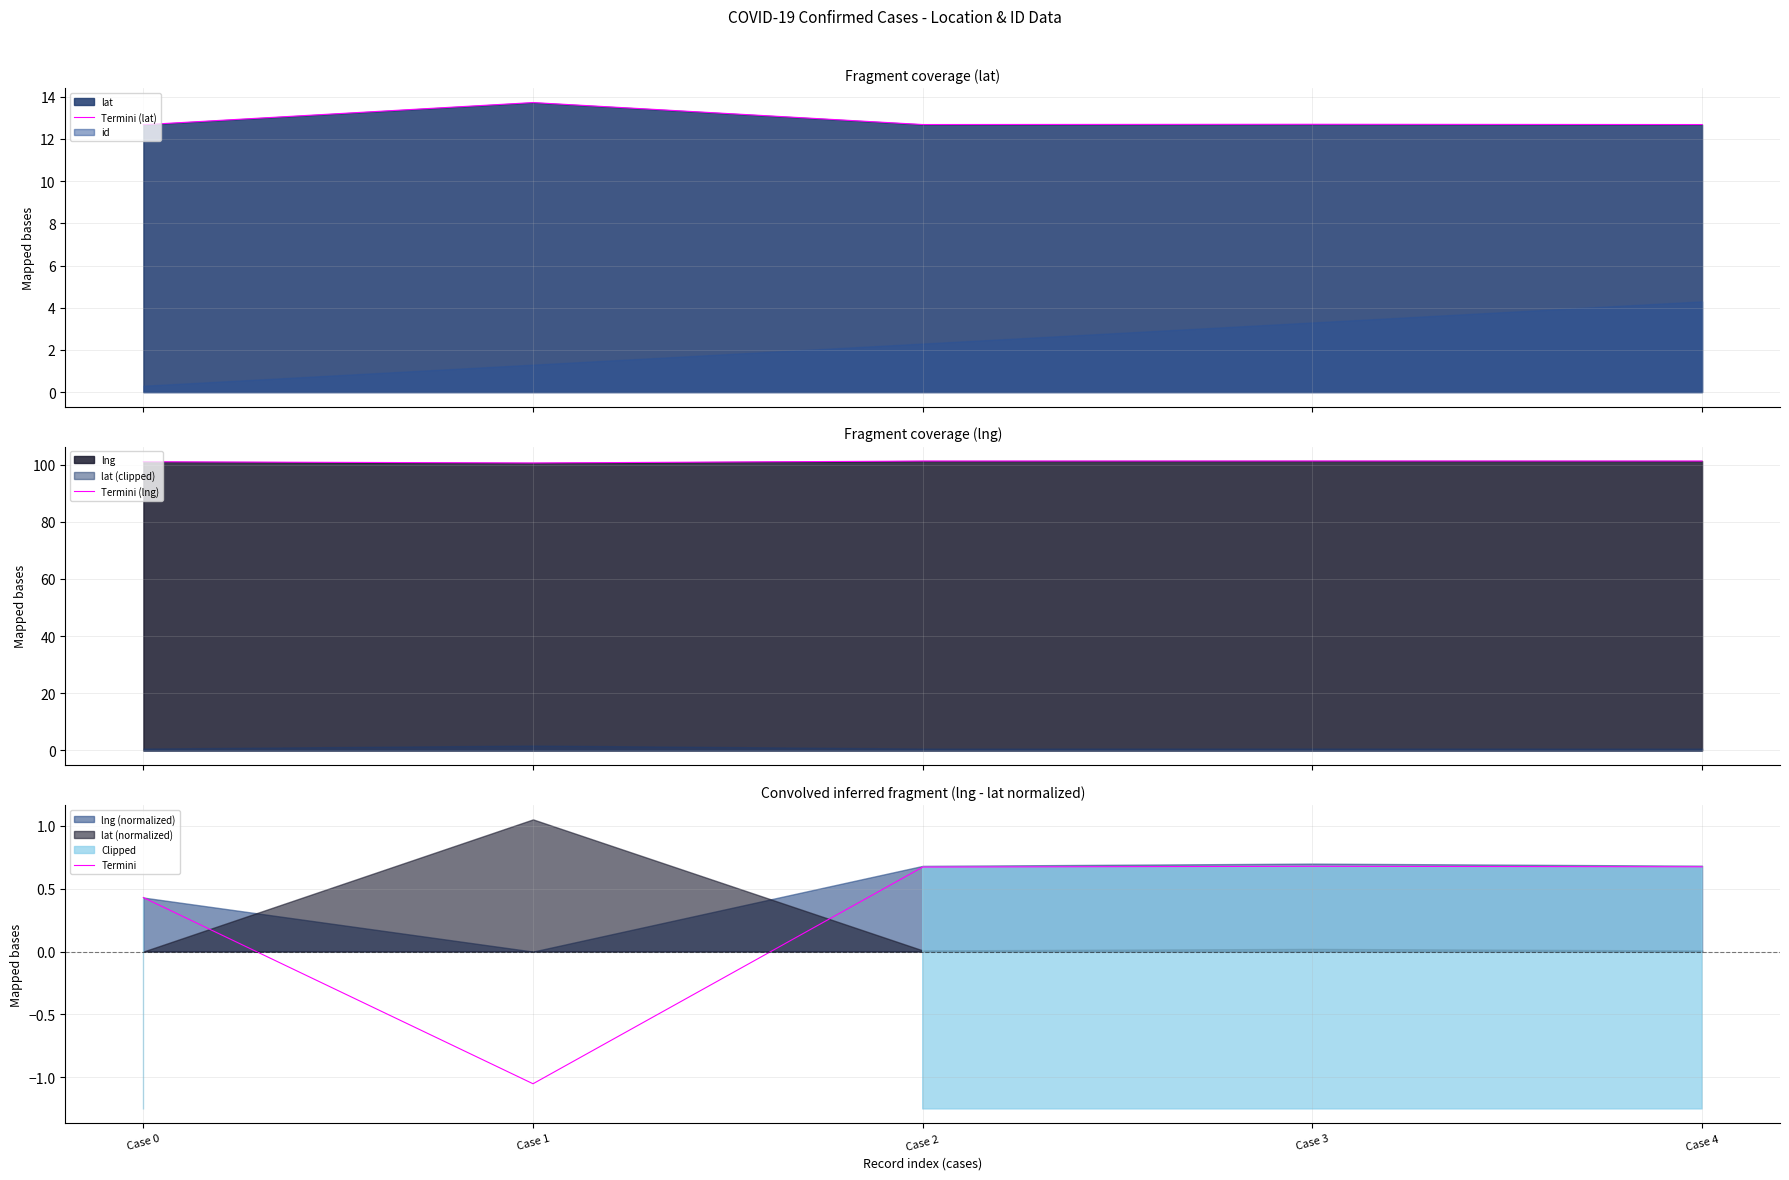

What is the difference between the Termini (lng) values at Case 3 and Case 1?

0.7